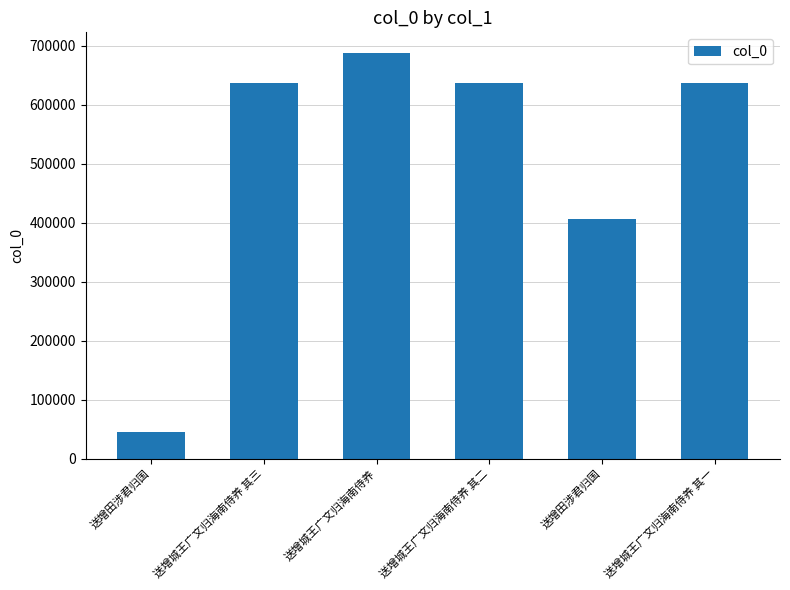

How many bars are there in total?

6